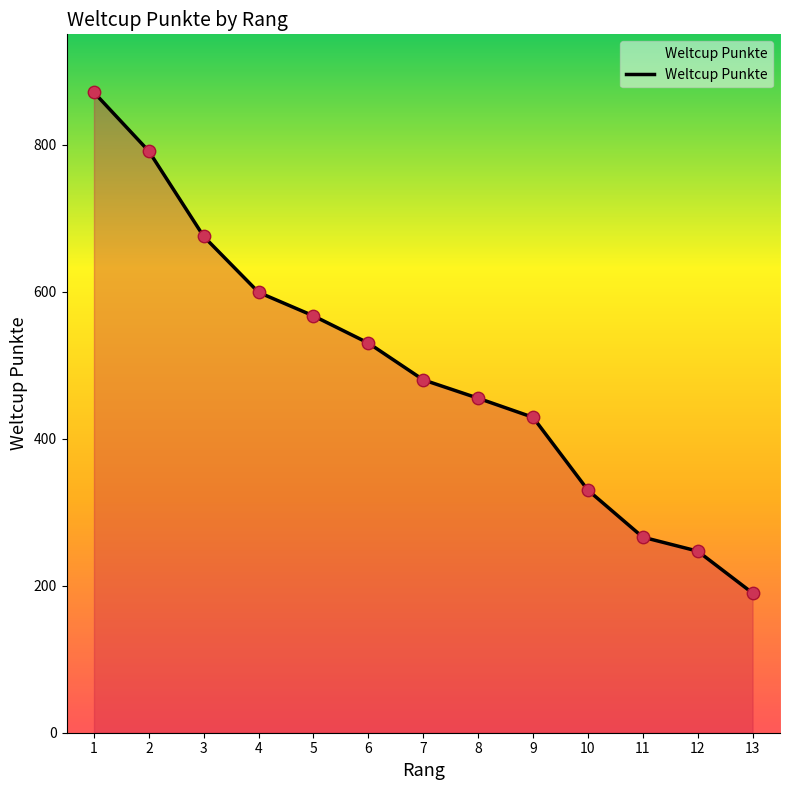

Approximately how many times larger is the value at 4 compared to 9?

1.4